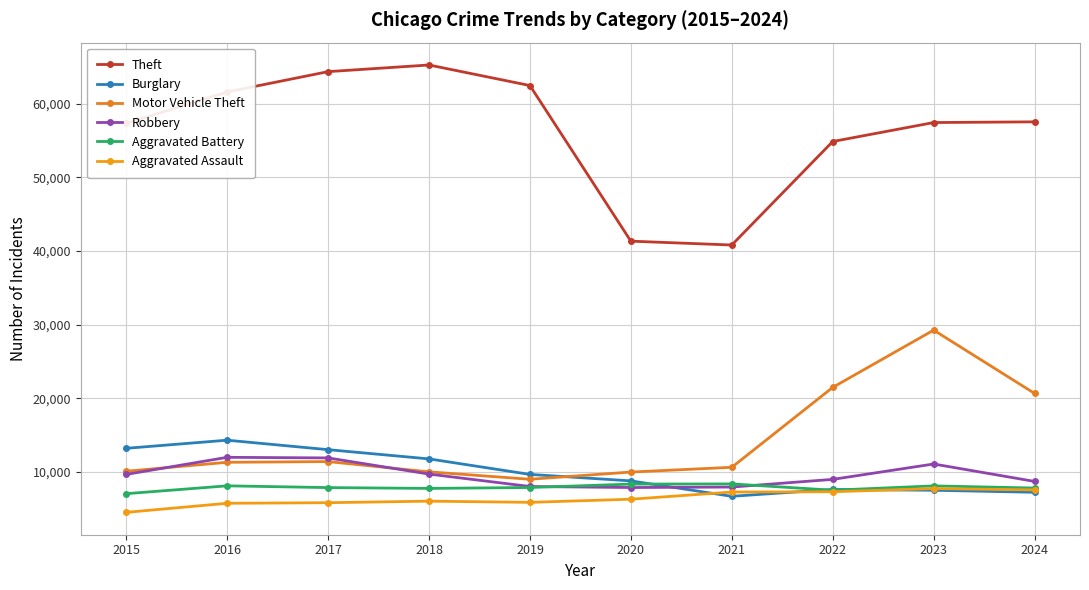

How many lines are shown in the chart?

6